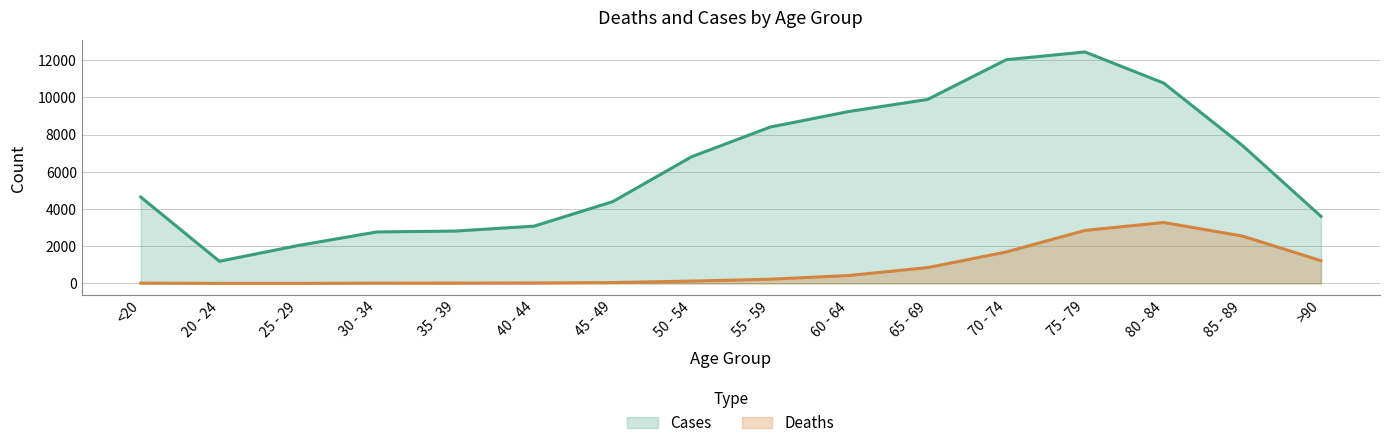

True or false: Deaths and Cases cross at least once.

False